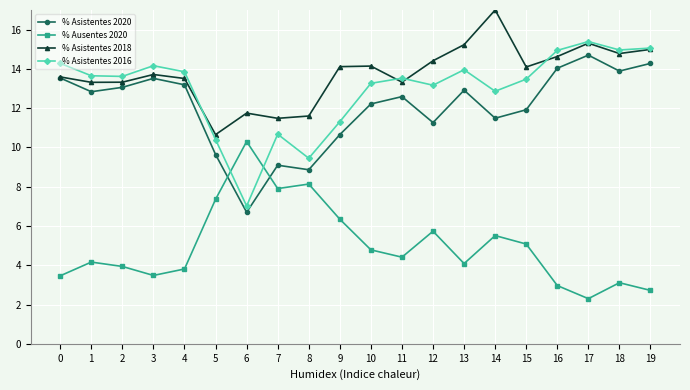

What value does the % Asistentes 2020 series have at 15?

11.9